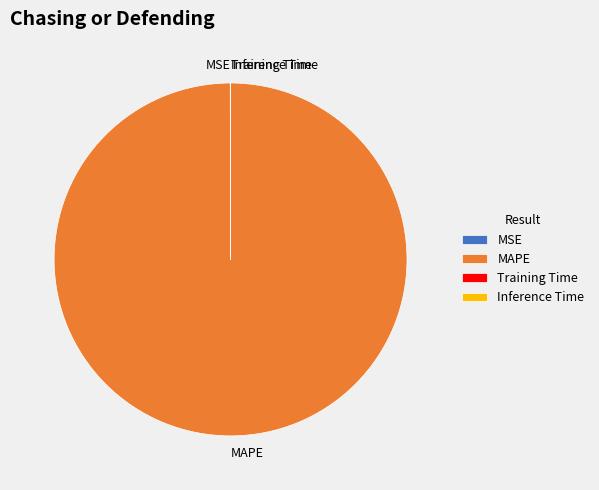

Is there any slice that represents more than half of the pie?

Yes